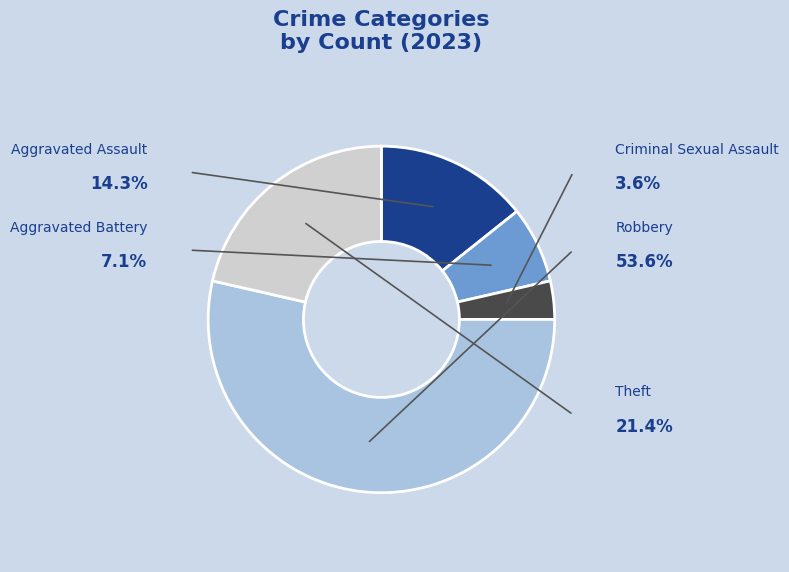

To the nearest percent, what is the difference between the Aggravated Assault and Criminal Sexual Assault slice percentages?

11%